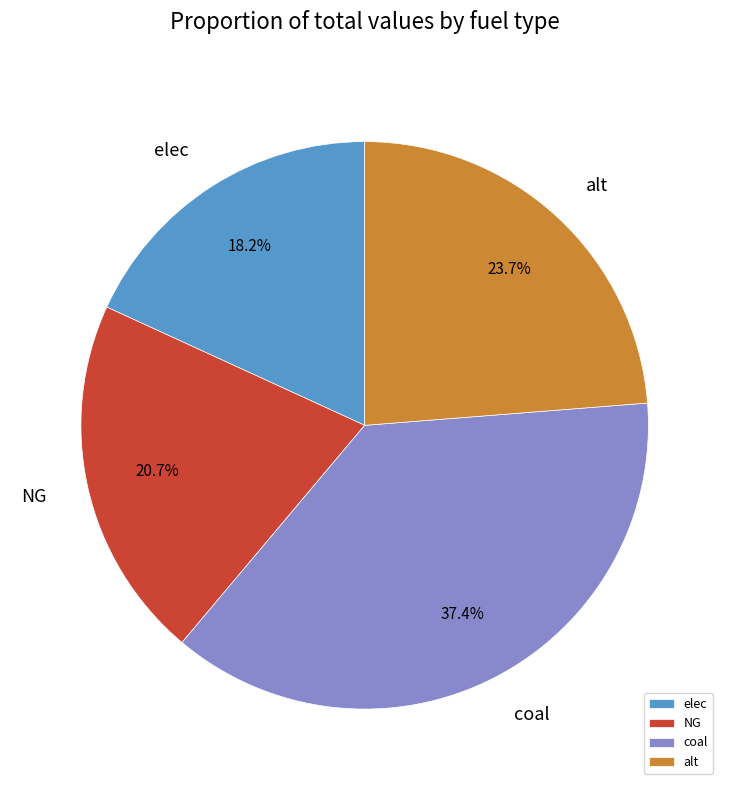

Does any single category account for the majority?

No